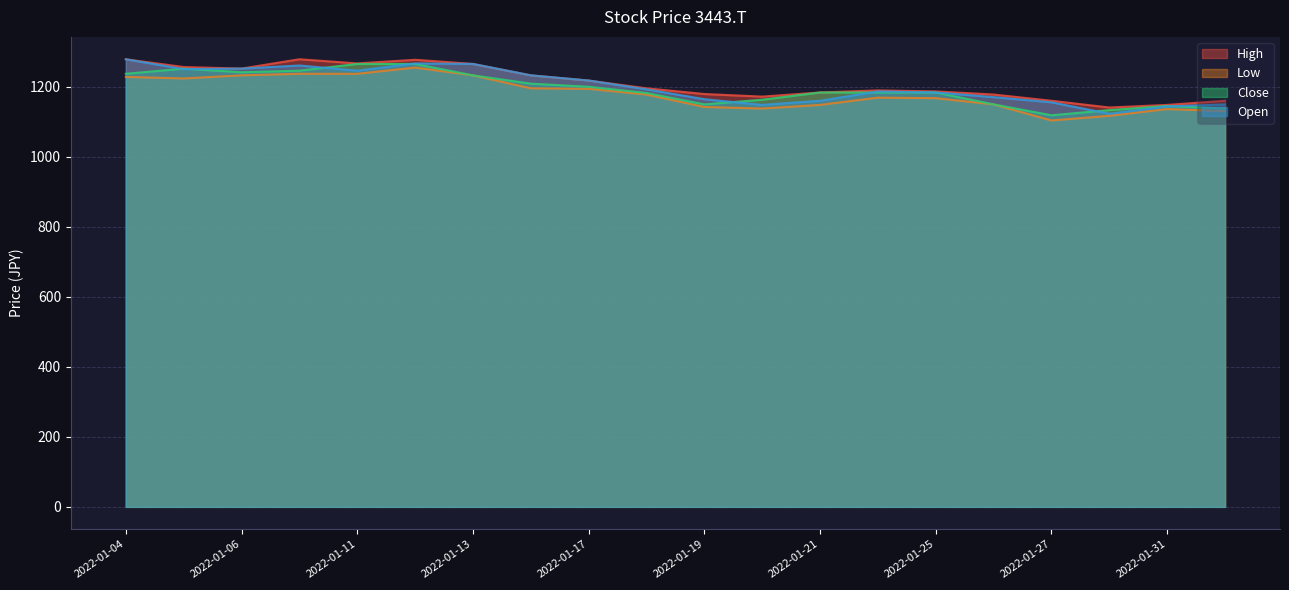

Read the Low value at 2022-01-21.

1147.6